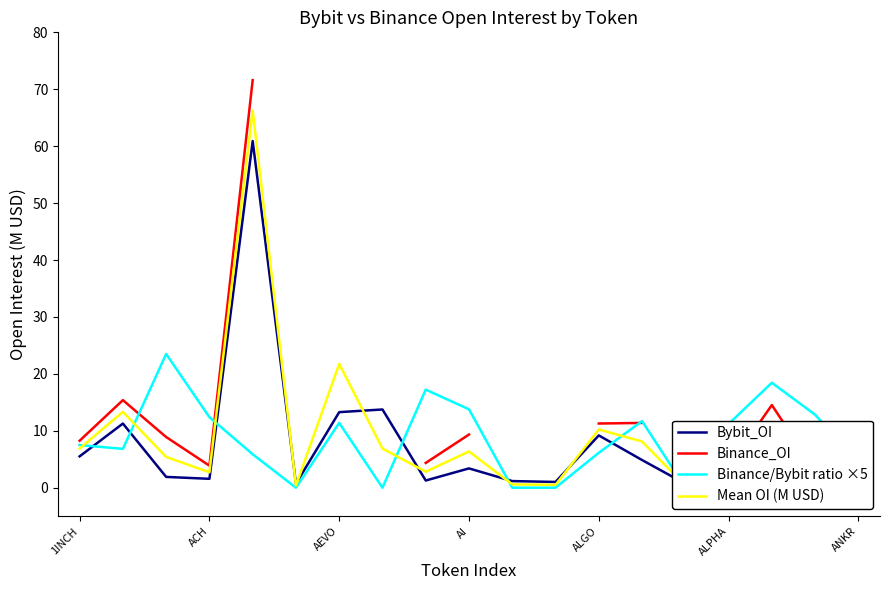

Rank the series by their maximum value, from highest to lowest.

Binance_OI, Mean OI (M USD), Bybit_OI, Binance/Bybit ratio ×5